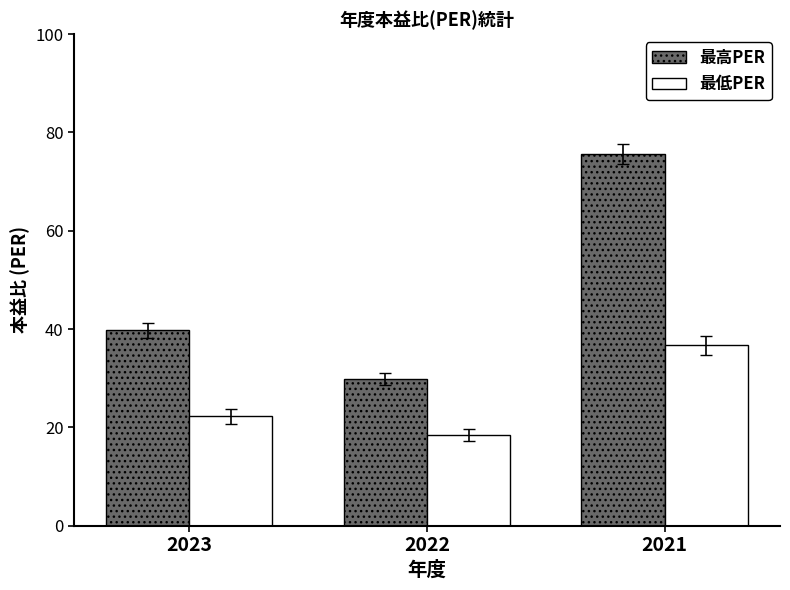

Reading left to right, list all the values displayed in this chart.

最高PER: 39.8	29.9	75.6
最低PER: 22.3	18.4	36.7